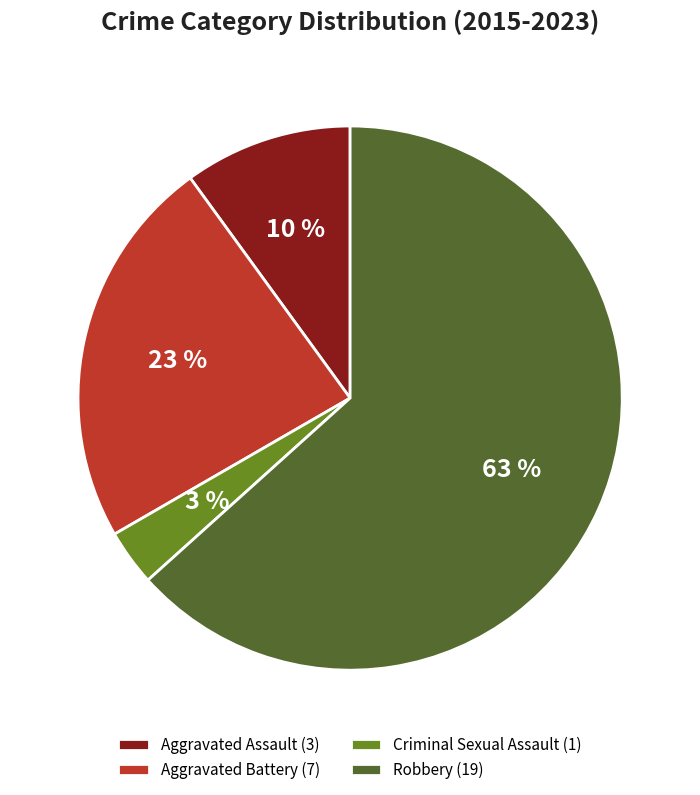

Does Robbery represent more than half of the total?

Yes